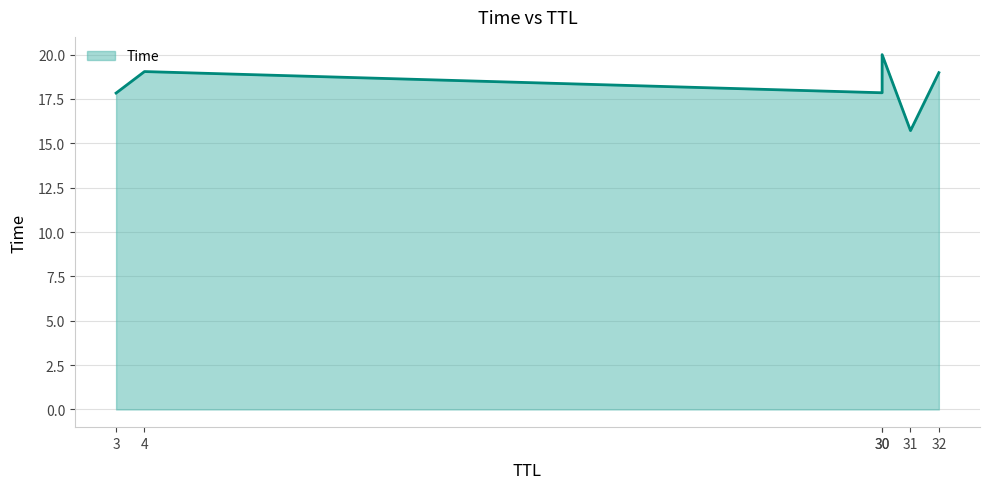

True or false: the data shows 12.2 at 32.

False